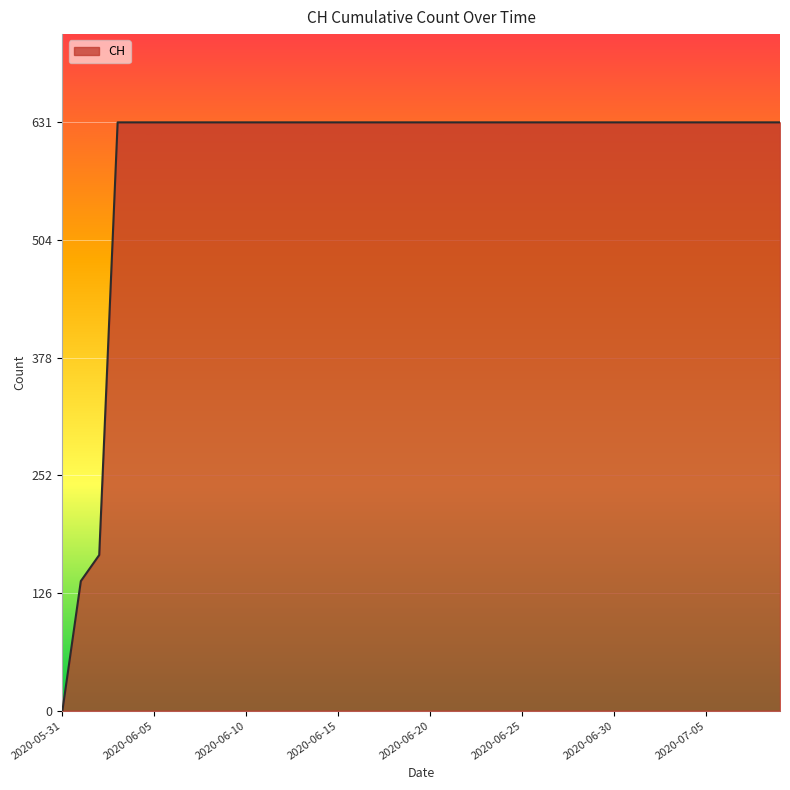

What is the greatest value displayed?

631